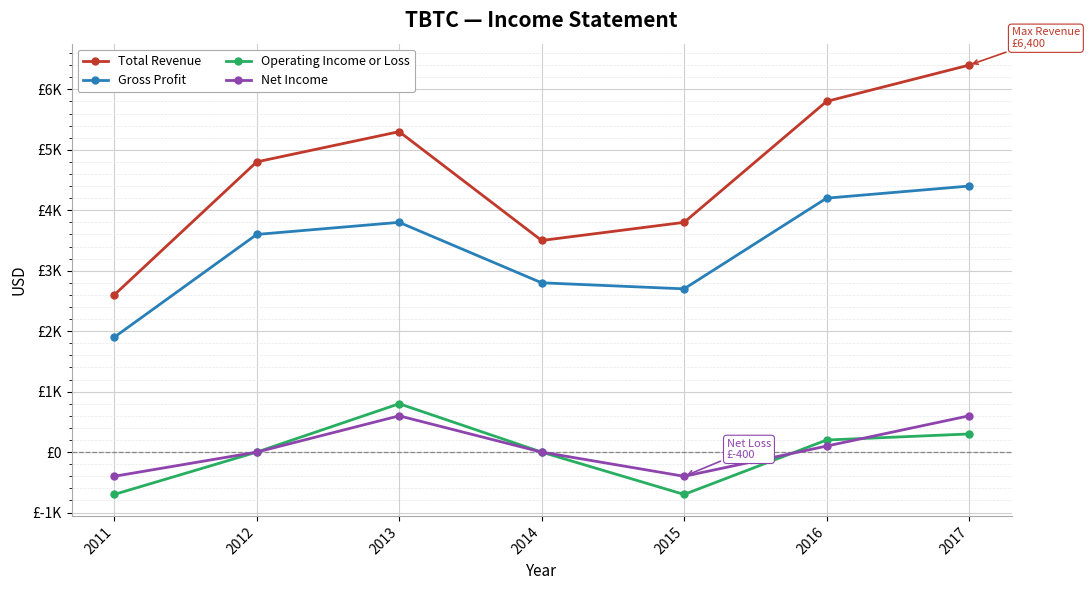

Is this an area chart (filled region under the line)?

No